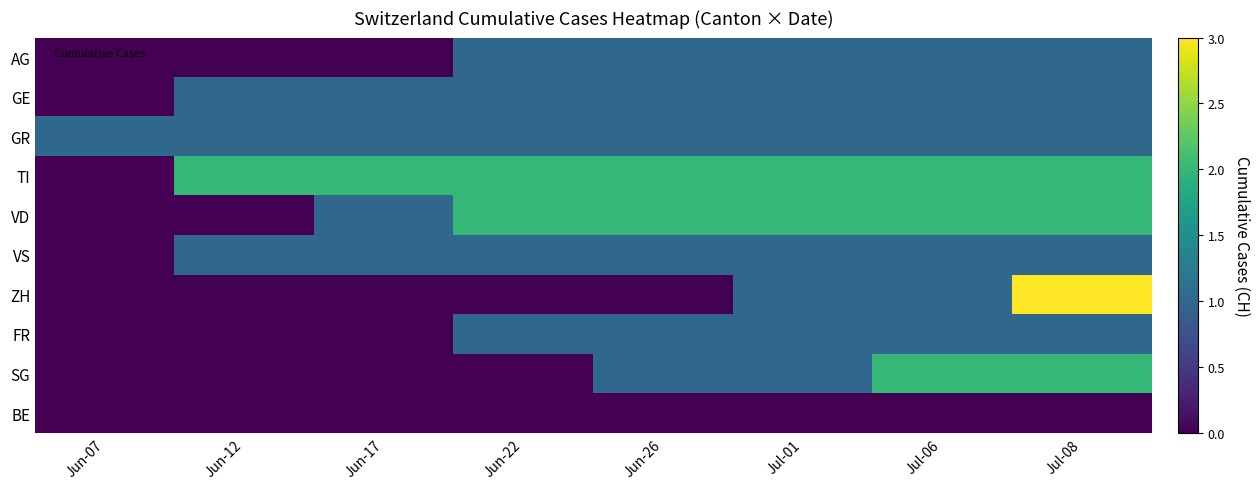

At how many categories does at least one series exceed 1?

7